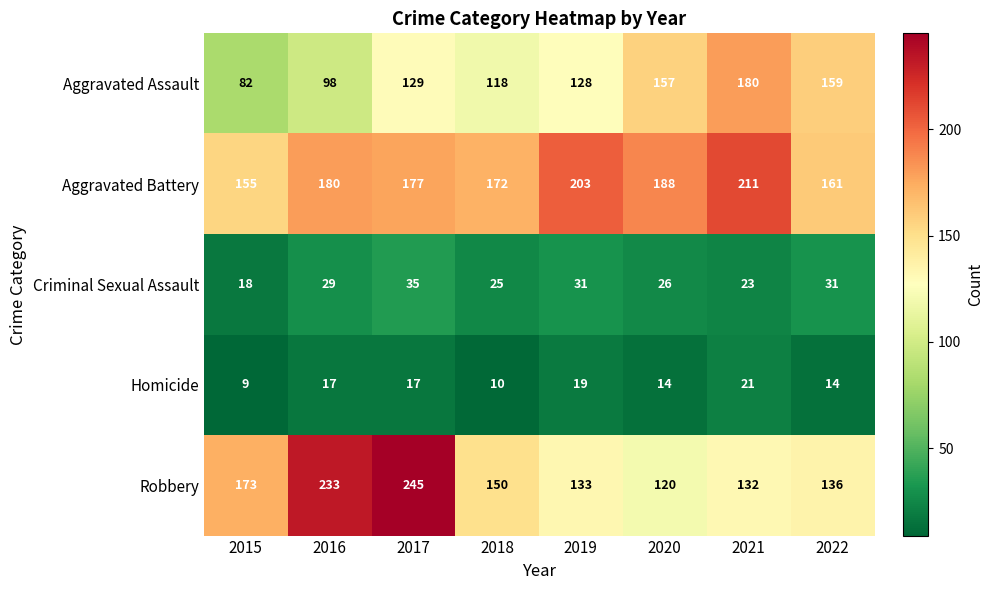

What is the difference between the maximum and minimum values in the Criminal Sexual Assault series?

17